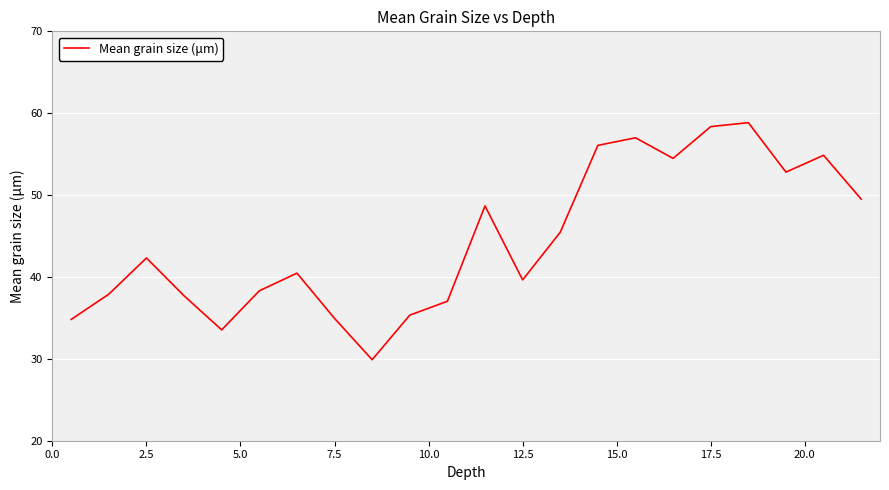

What is the minimum value shown in the chart?

29.9